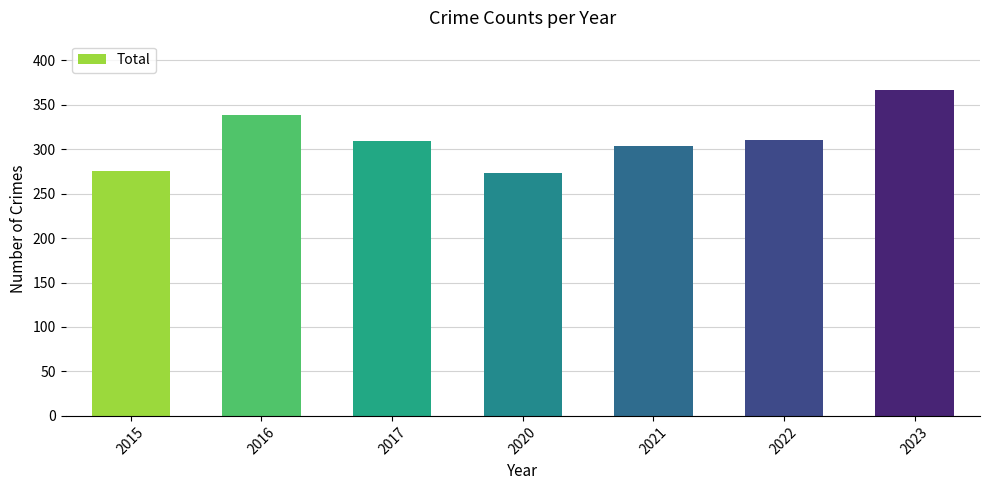

How many distinct data groups are displayed?

1